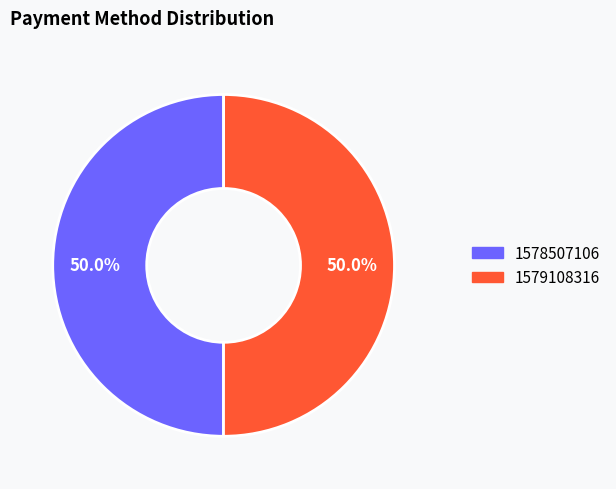

Approximately how many times larger is the value at 1578507106 compared to 1579108316?

1.0